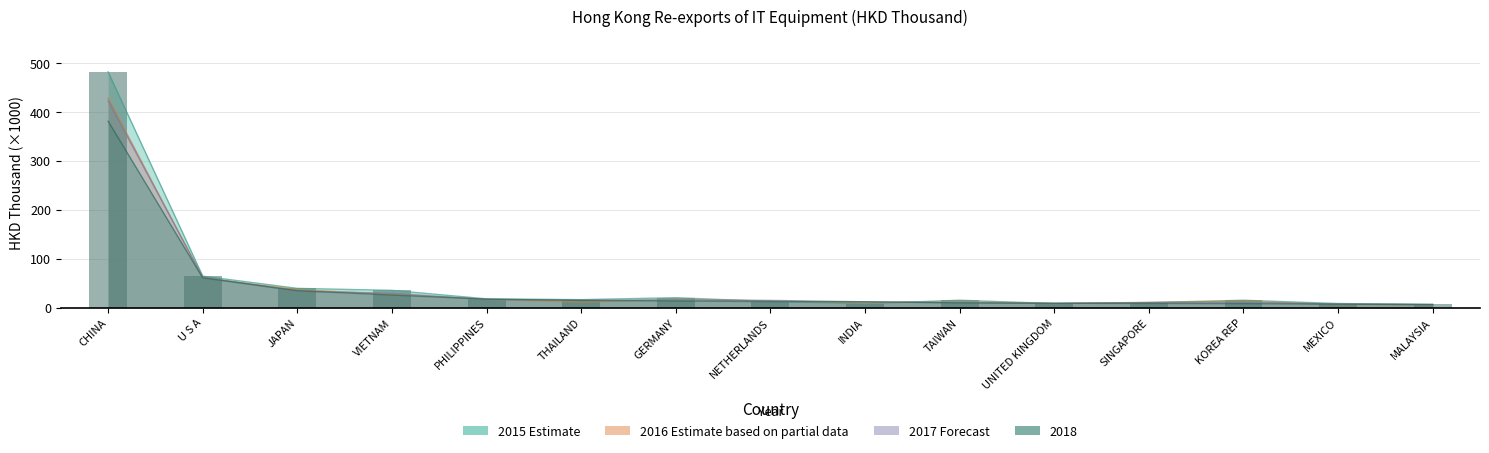

At how many categories does at least one series exceed 157?

1